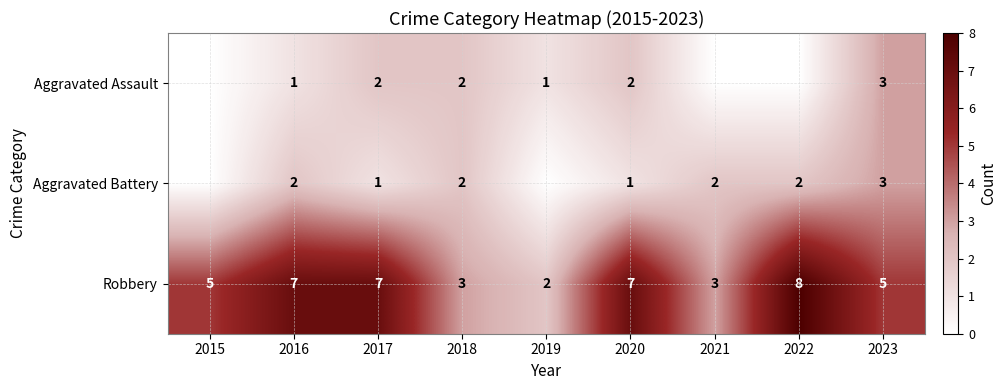

How many distinct data groups are displayed?

3